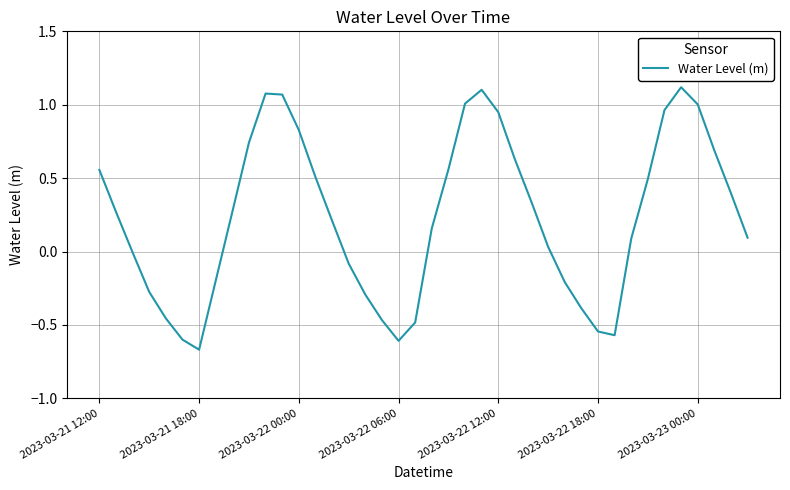

What is the difference between the maximum and minimum values?

1.8